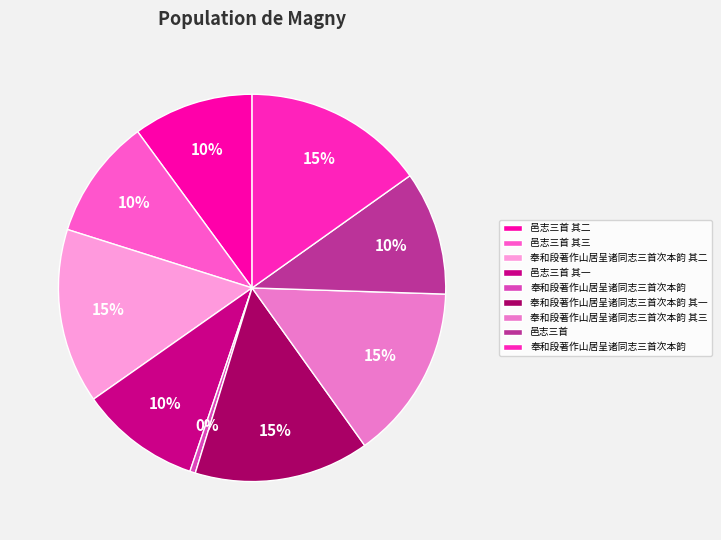

Which category has the biggest portion of the pie?

奉和段著作山居呈诸同志三首次本韵